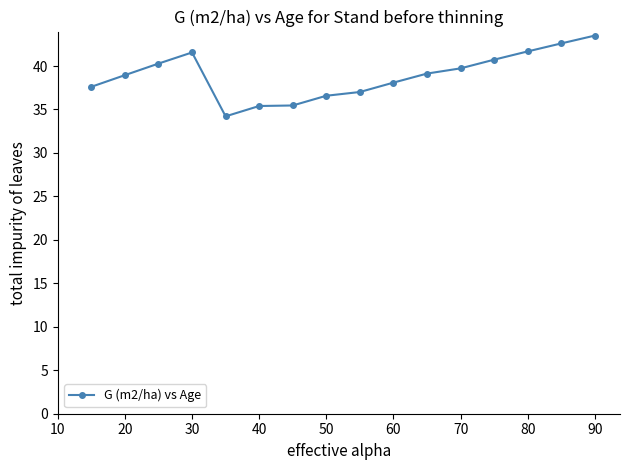

What is the minimum value shown in the chart?

34.2